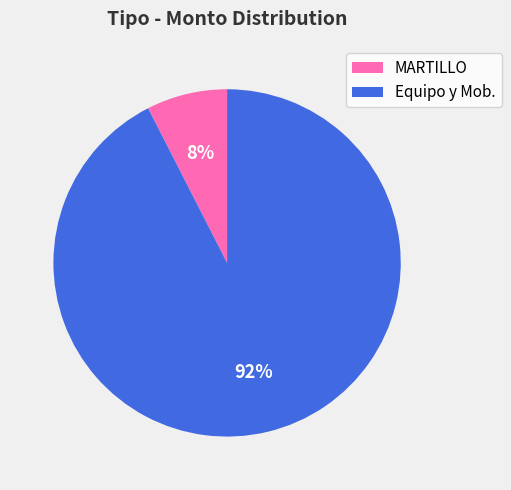

How many segments does this pie chart have?

2